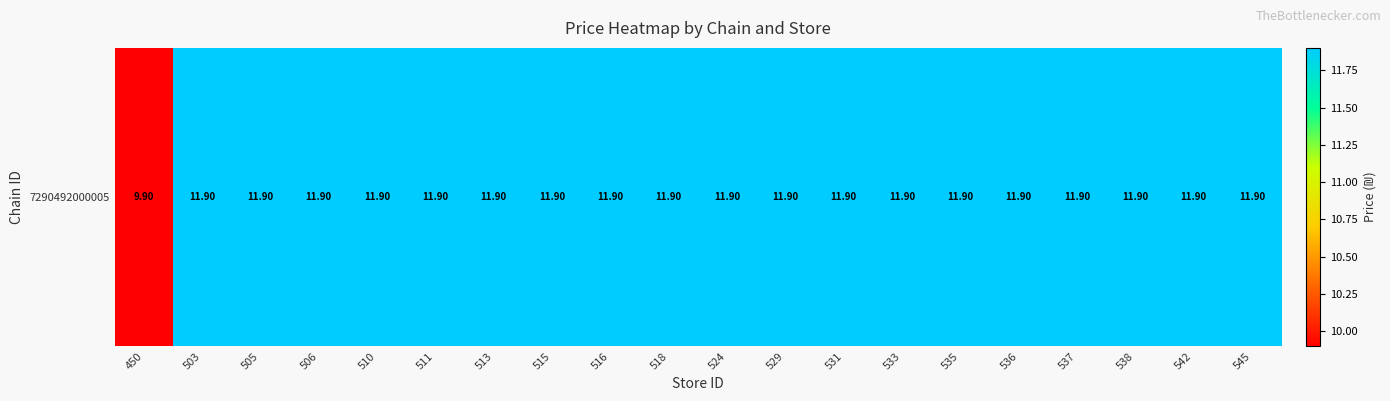

List the labels in order of value, largest first.

503, 505, 506, 510, 511, 513, 515, 516, 518, 524, 529, 531, 533, 535, 536, 537, 538, 542, 545, 450